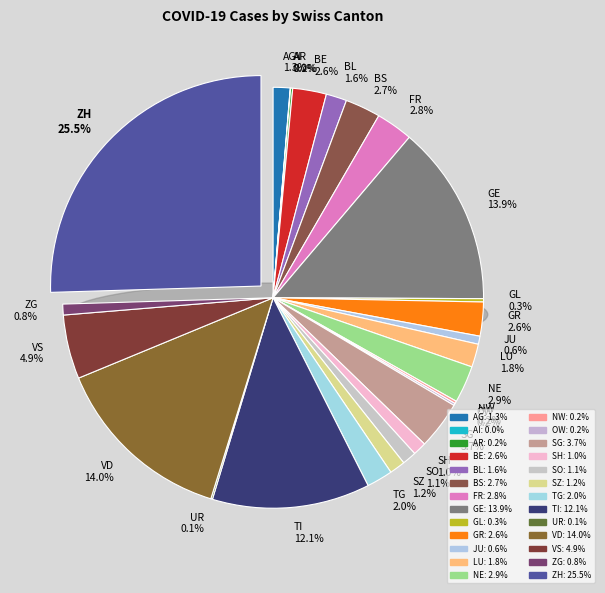

Combined, do VD and NW account for over 50%?

No